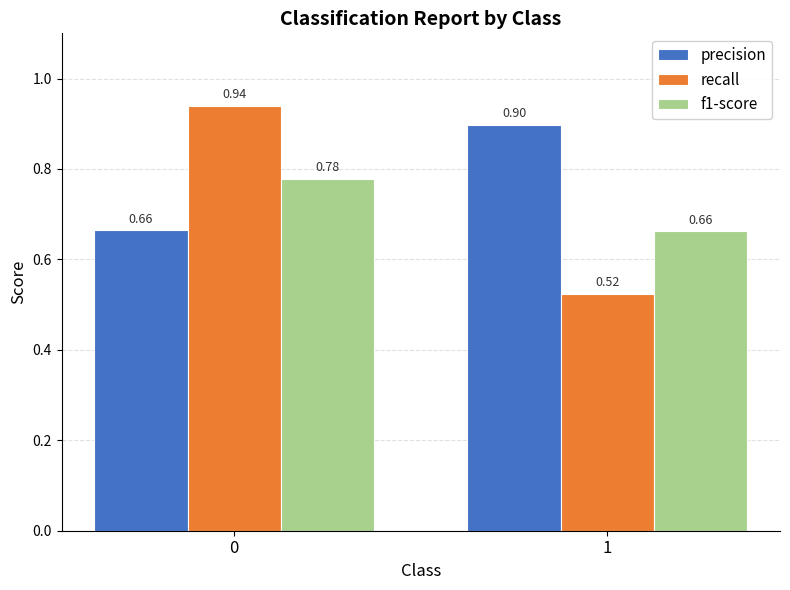

Which series changed the most between 0 and 1?

recall